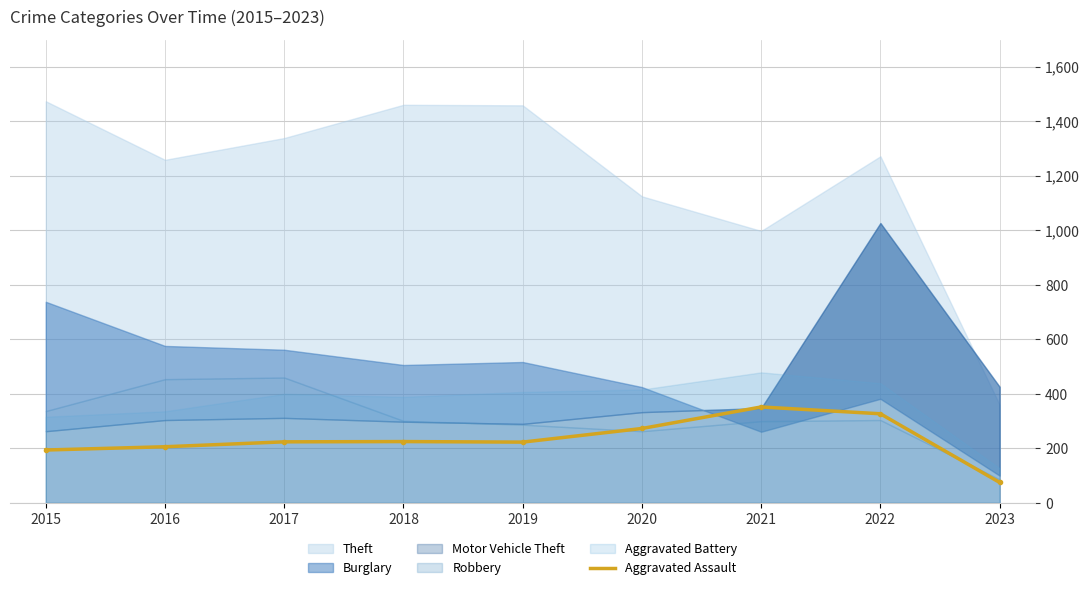

Is it true that the value at 2019 is 223?

True